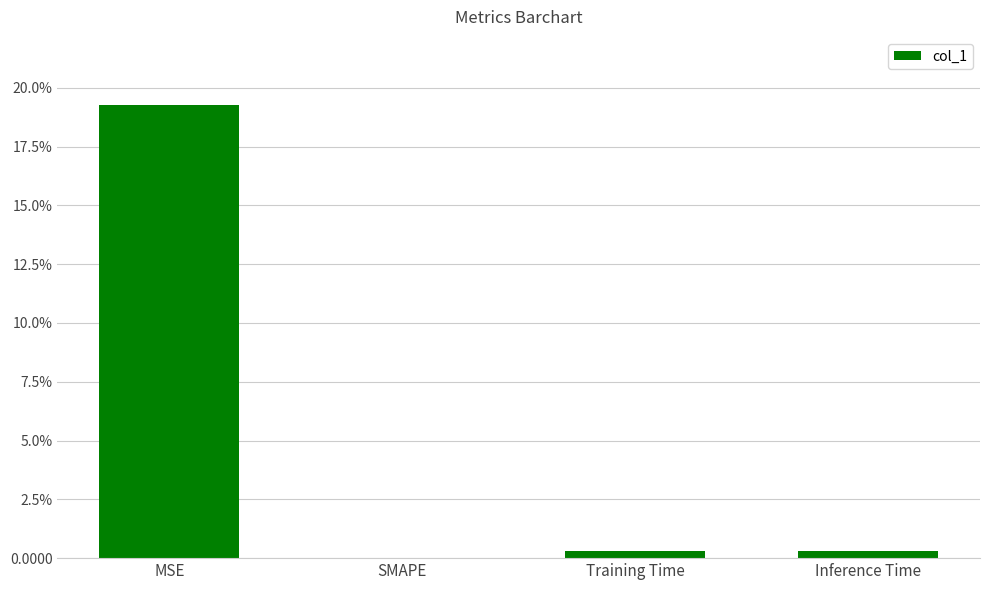

What is the difference between the maximum and minimum values?

0.2